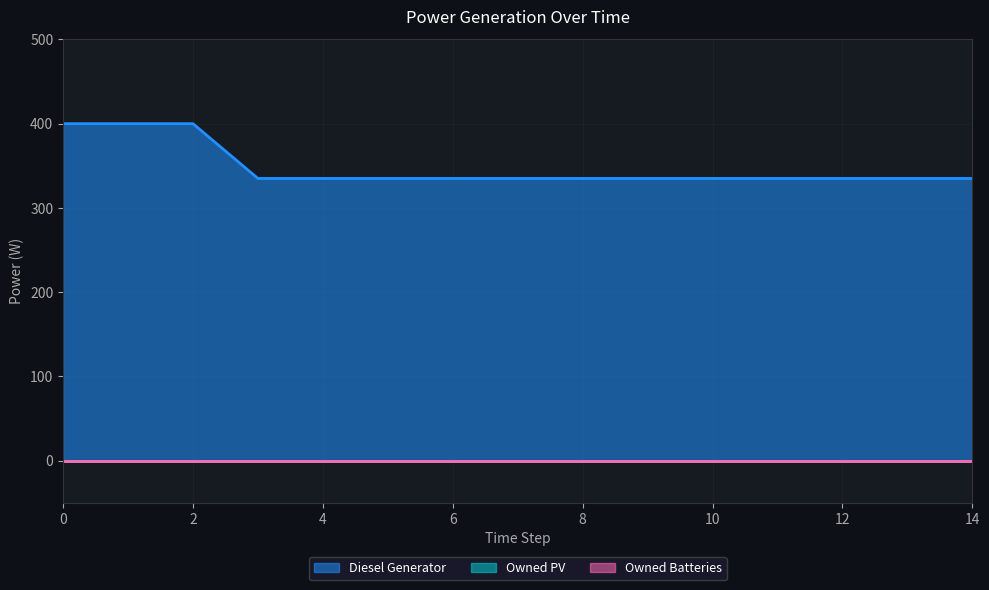

Reading left to right, list all the values displayed in this chart.

Diesel Generator: 400	400	400	335	335	335	335	335	335	335	335	335	335	335	335
Owned PV: 0	0	0	0	0	0	0	0	0	0	0	0	0	0	0
Owned Batteries: 0	0	0	0	0	0	0	0	0	0	0	0	0	0	0